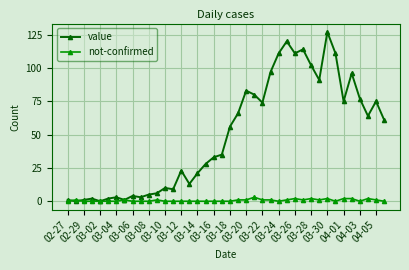

Rank the series by their average value, from lowest to highest.

not-confirmed, value